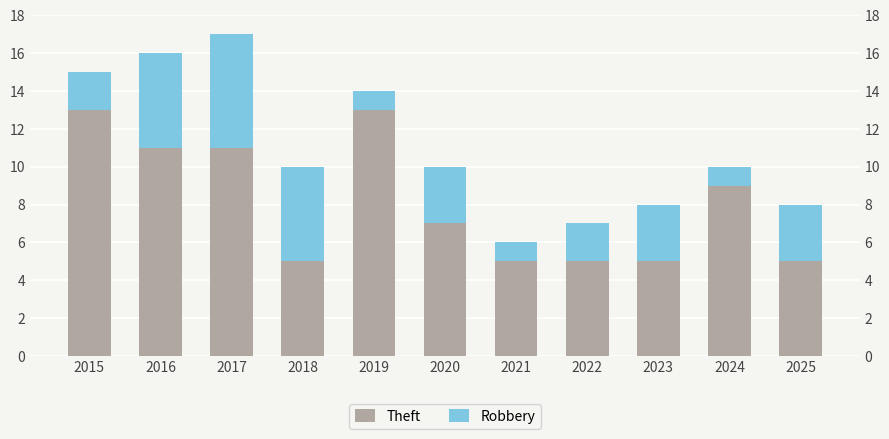

How many data points in Theft are less than 7?

5